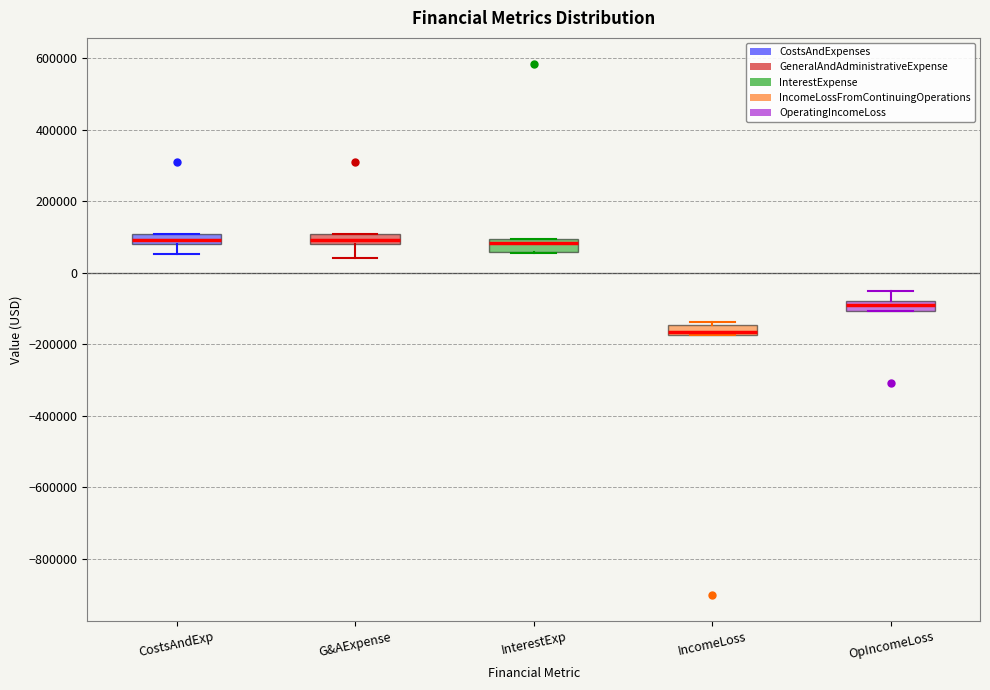

Where is the upper edge of the box for CostsAndExp on the y-axis? The values are not printed on the chart, so give them approximately, as read against the axis.

100000